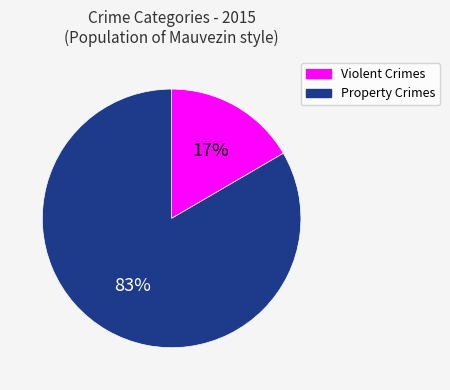

To the nearest percent, what is the average slice percentage?

50%